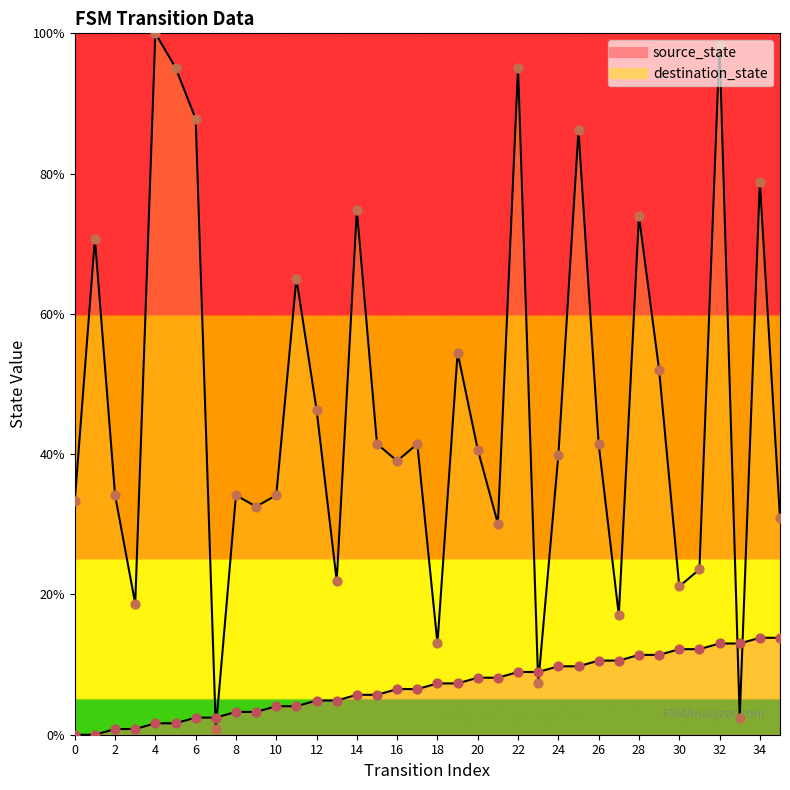

Which series has the largest total across all categories?

destination_state